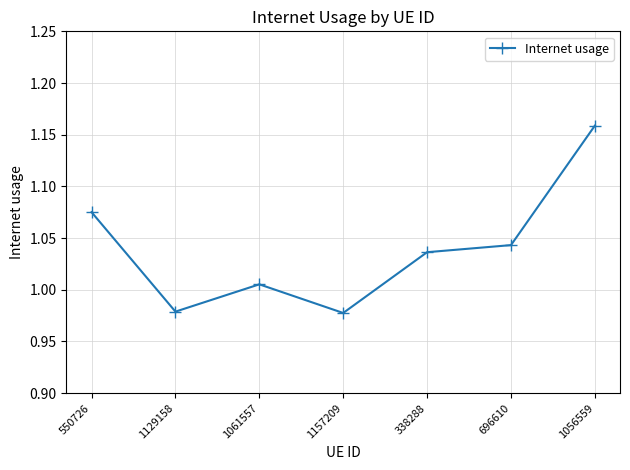

How many distinct data groups are displayed?

1